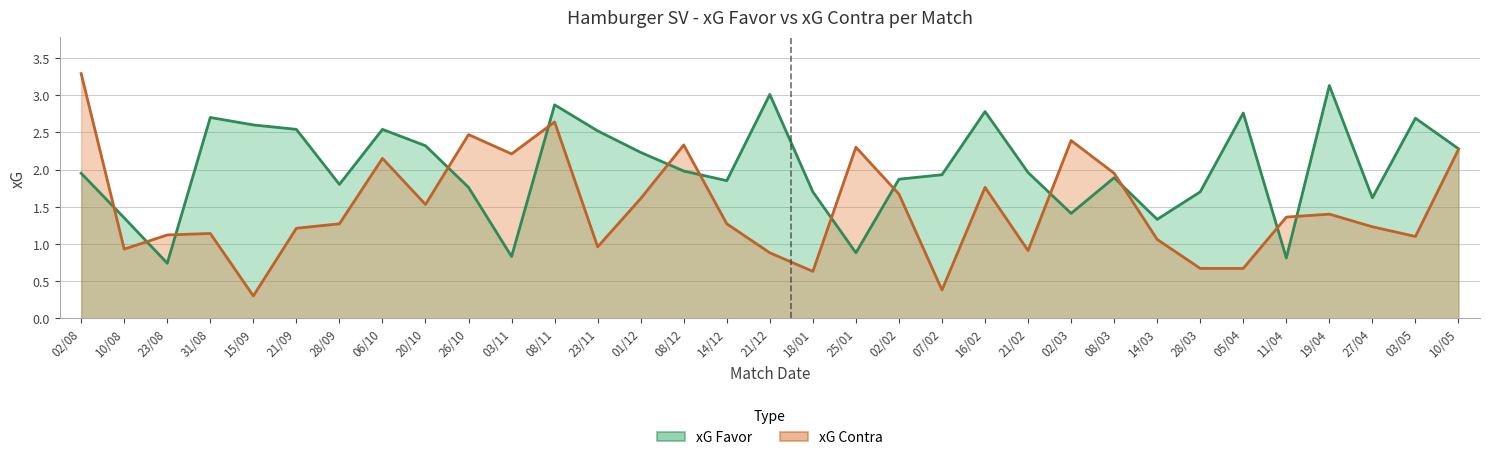

What are all the series names shown in the legend?

xG Favor, xG Contra